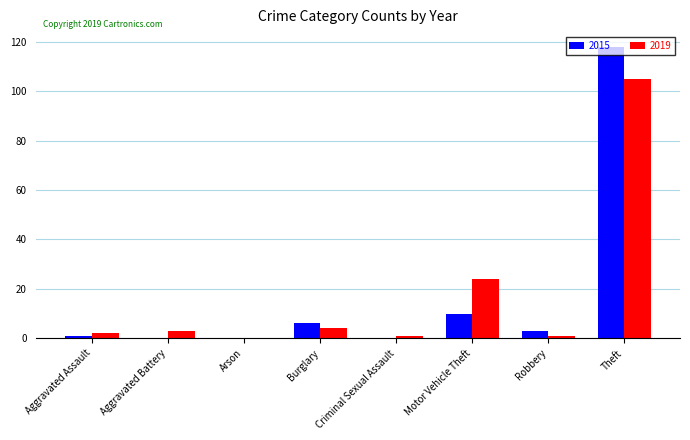

Is it true that 2019 equals 37 at Motor Vehicle Theft?

False